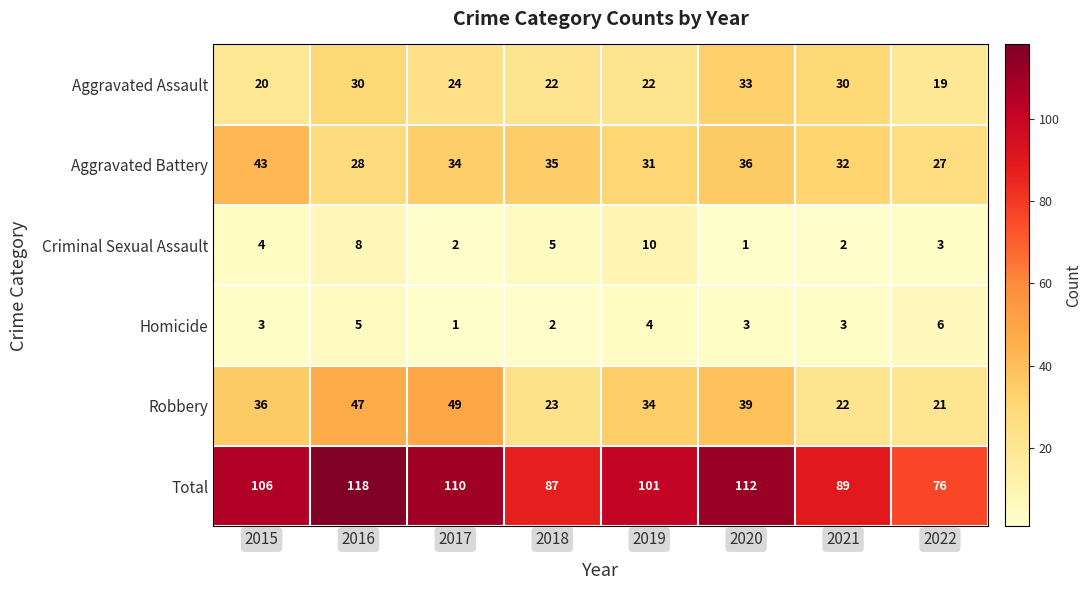

At 2015, list the series in order from smallest to largest.

Homicide, Criminal Sexual Assault, Aggravated Assault, Robbery, Aggravated Battery, Total